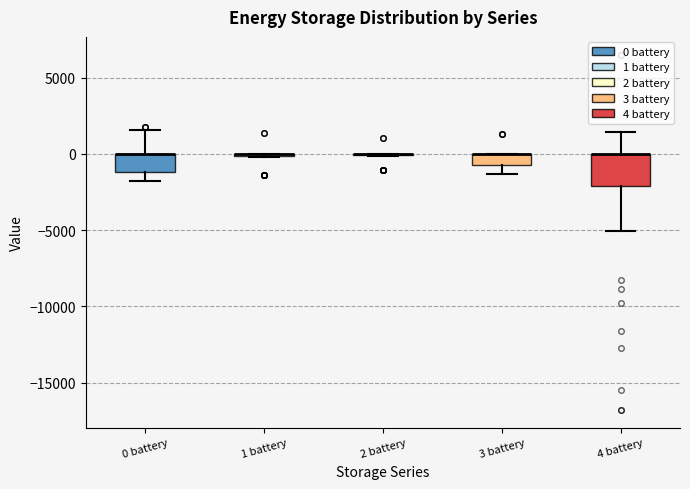

Where is the lower edge of the box for 4 battery on the y-axis? The values are not printed on the chart, so give them approximately, as read against the axis.

-2000